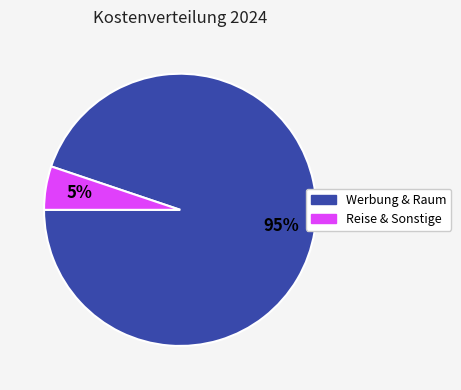

Is there any slice that represents more than half of the pie?

Yes